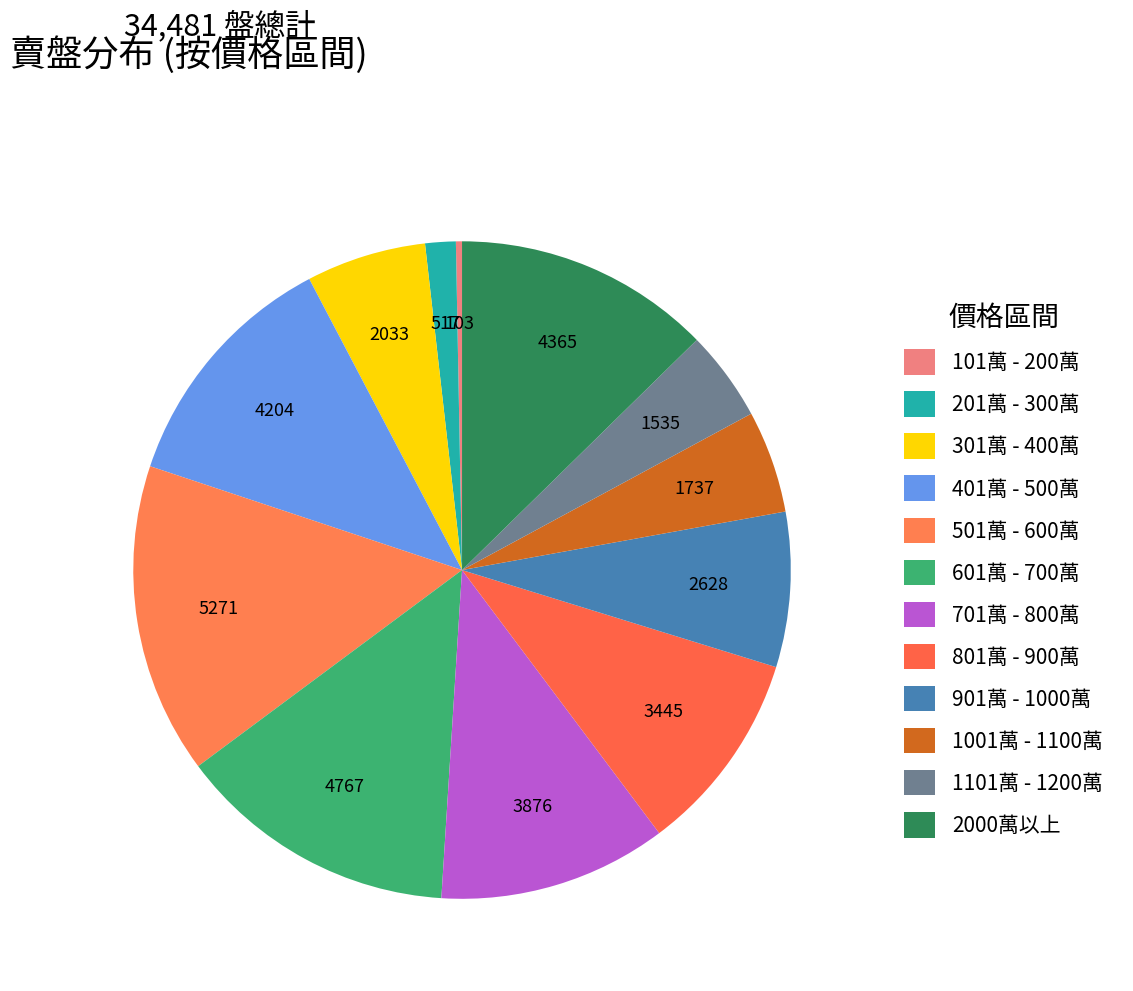

To the nearest percent, what portion does 2000萬以上 represent?

13%